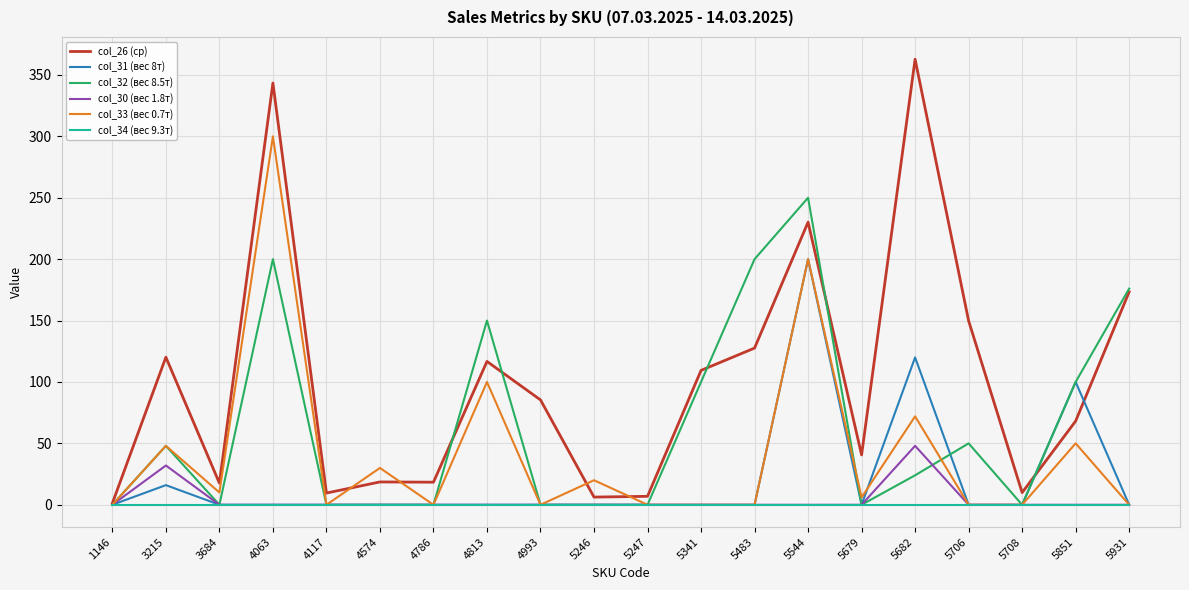

What is the maximum value for col_31 (вес 8т)?

200.0